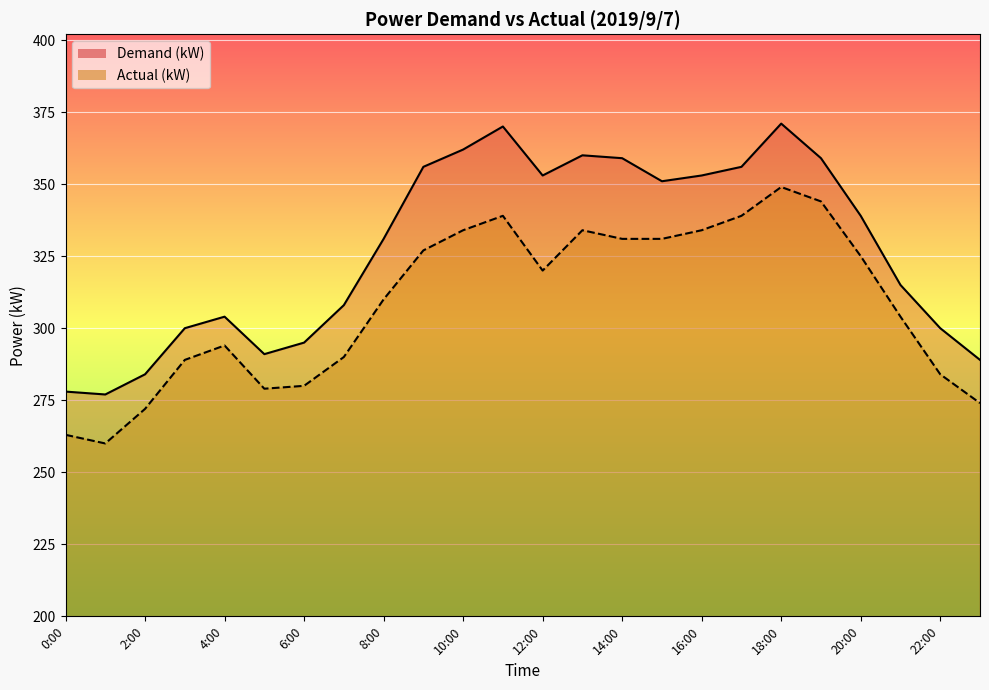

The value of Demand (kW) at 18:00 is 371. True or false?

True